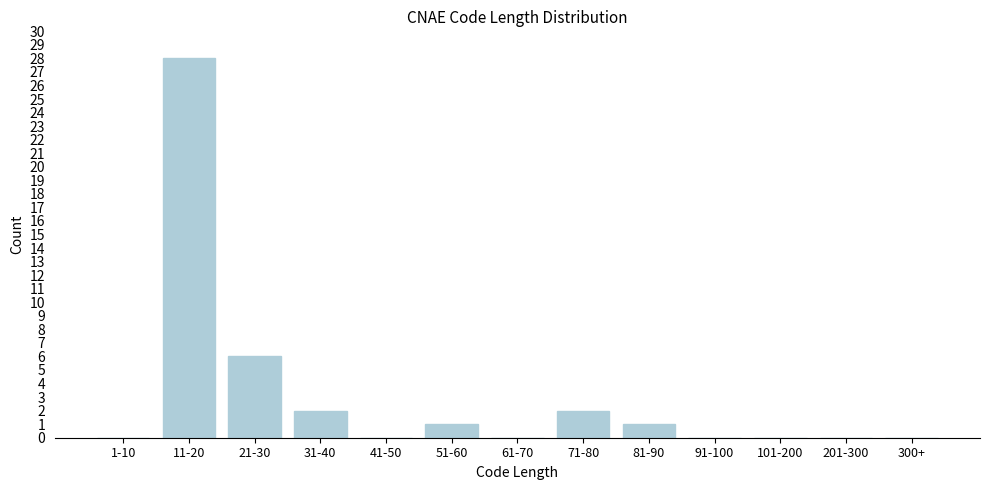

Reading right to left, list all the values displayed in this chart.

300+=0	201-300=0	101-200=0	91-100=0	81-90=1	71-80=2	61-70=0	51-60=1	41-50=0	31-40=2	21-30=6	11-20=28	1-10=0